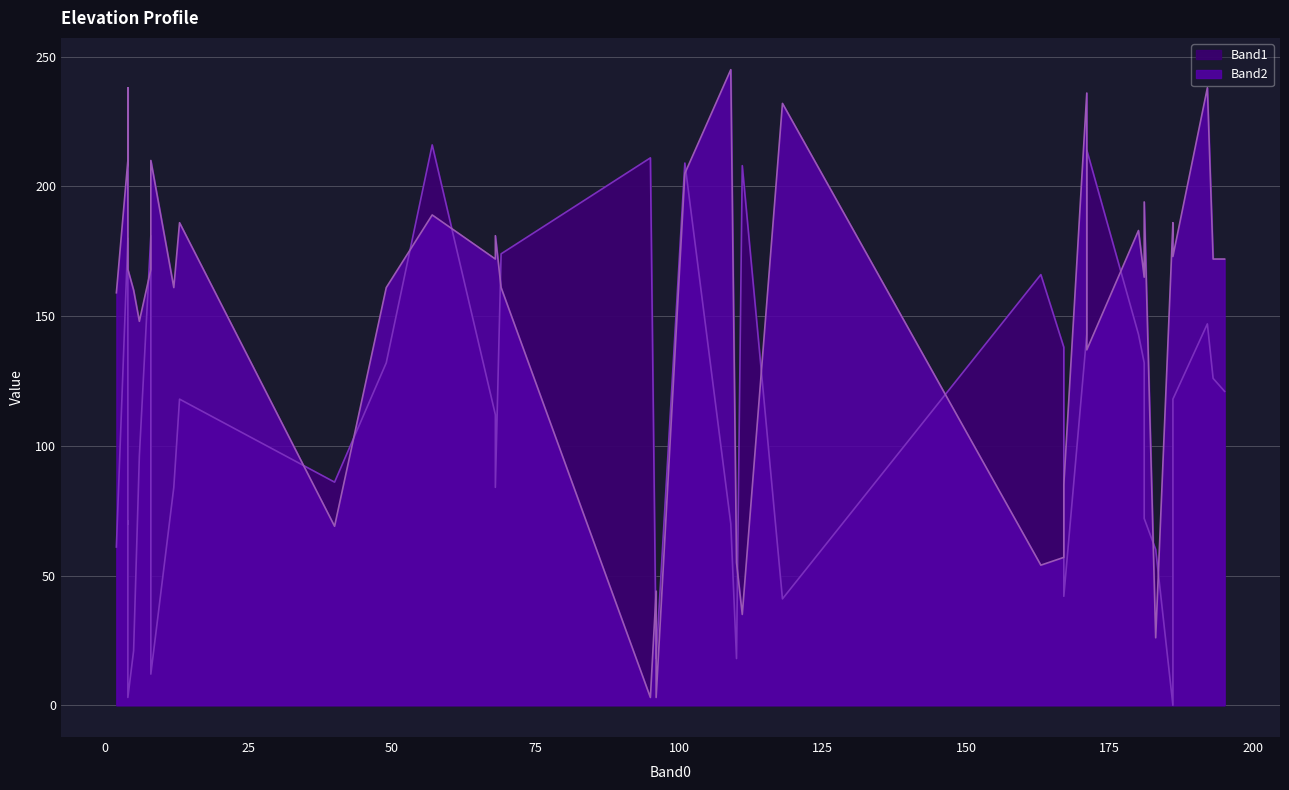

What are all the series names shown in the legend?

Band1, Band2